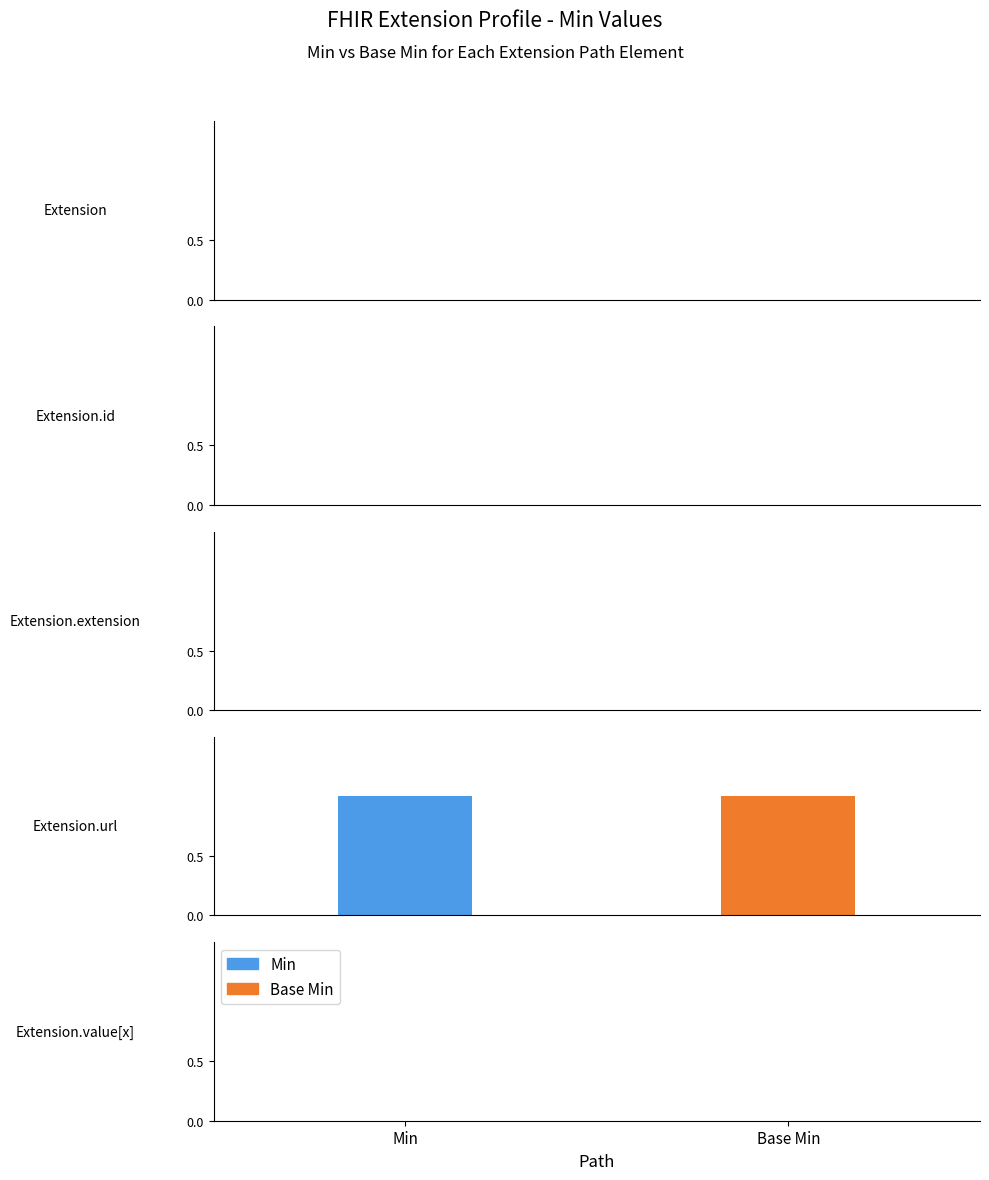

At which category is the sum across all series the highest?

Extension.url